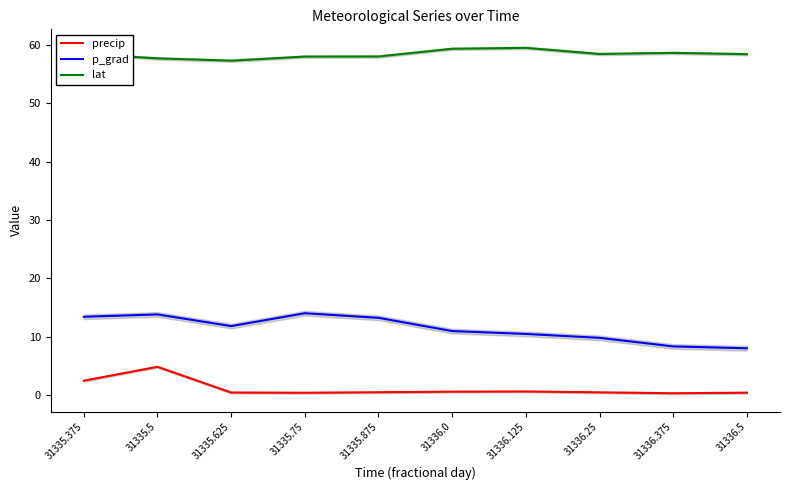

What is the spread (max minus min) of values at 31335.625?

56.8